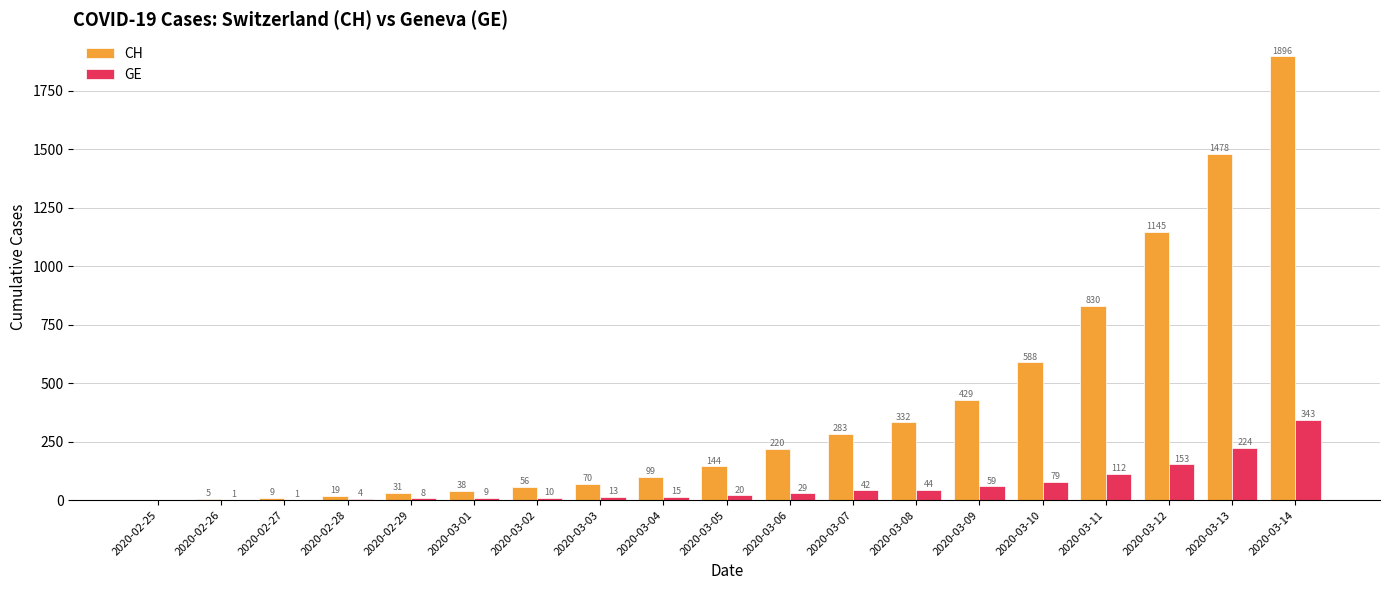

The CH series shows 95 at 2020-03-09. True or false?

False